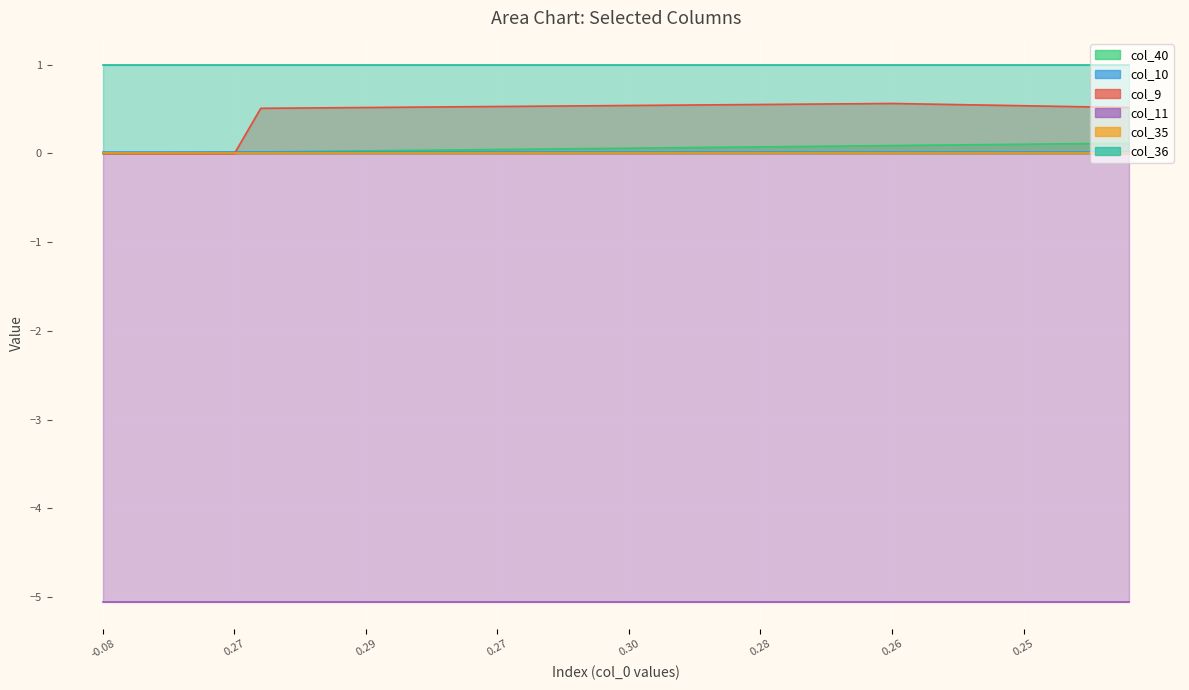

At how many categories does at least one series exceed 0?

40